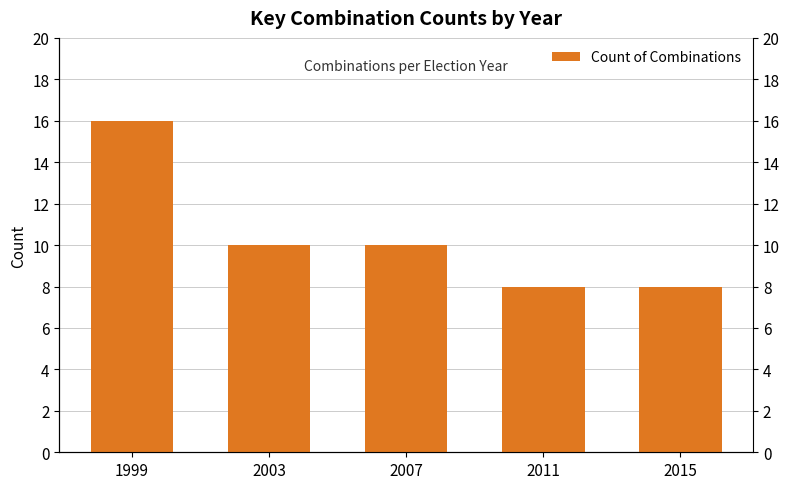

What value does the data have at 2015?

8